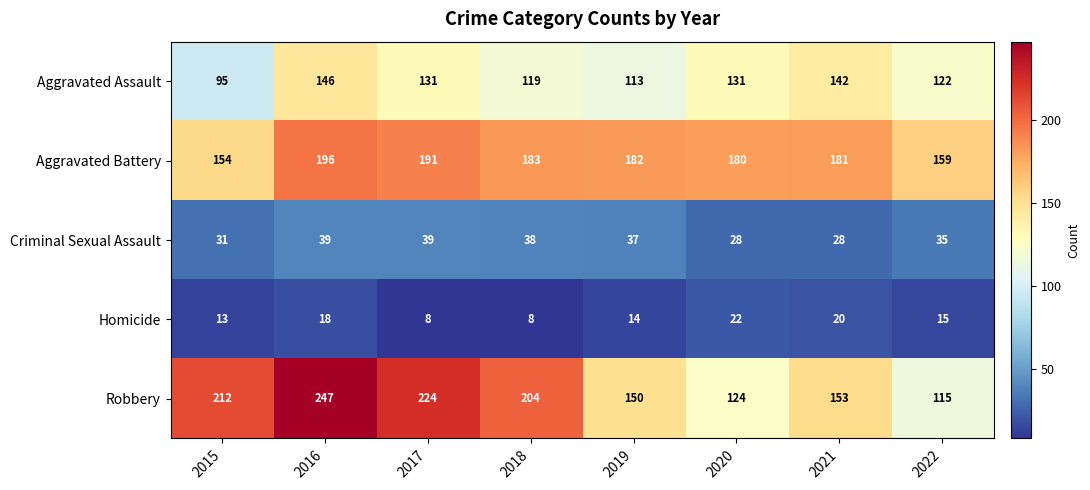

What is the difference between the highest and lowest values at 2016?

229